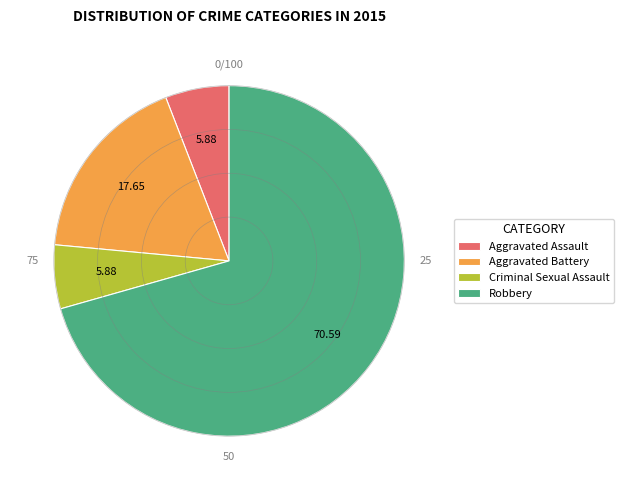

Which category accounts for the majority?

Robbery